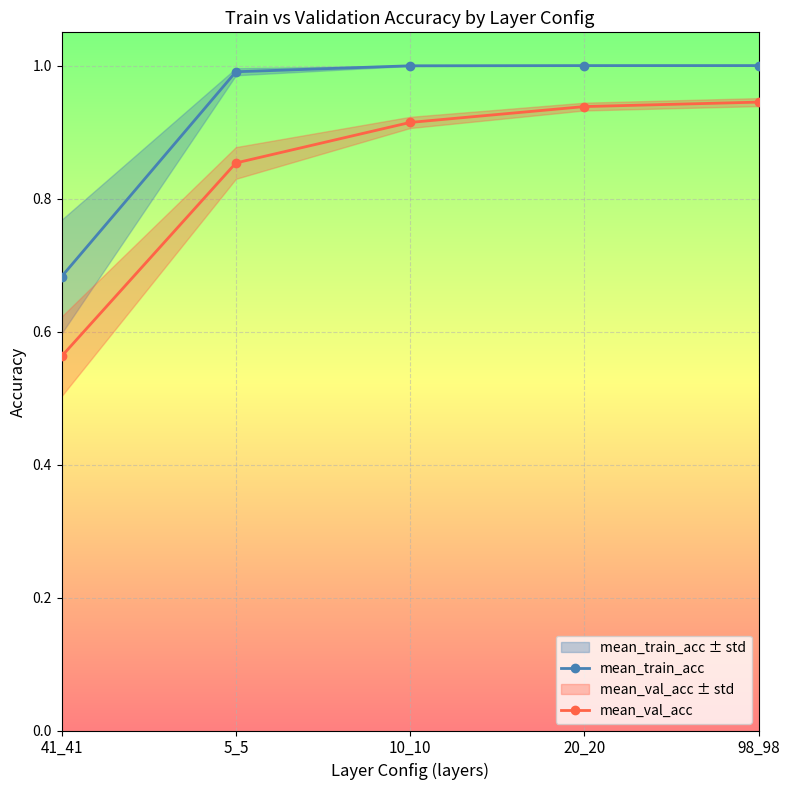

What are all the series names shown in the legend?

mean_train_acc, mean_val_acc